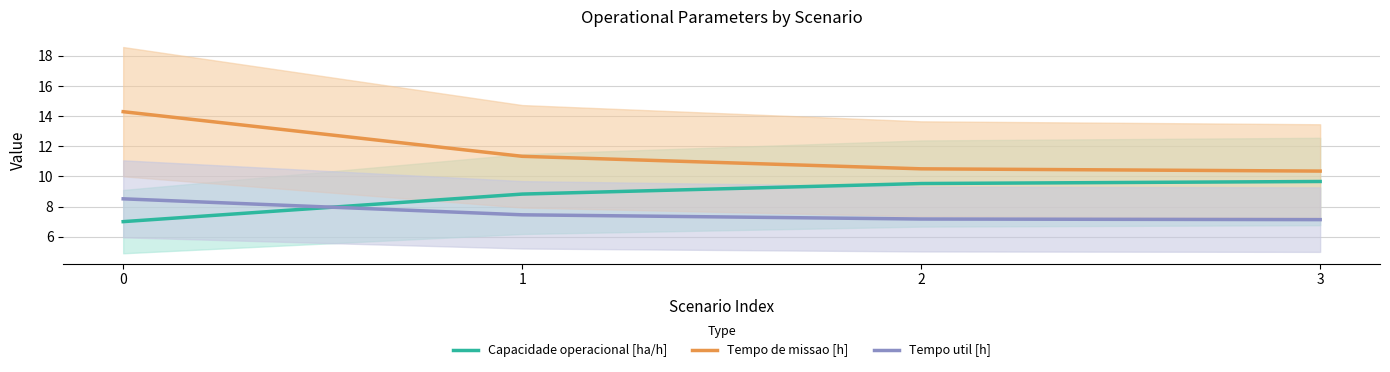

True or false: Tempo de missao [h] and Tempo util [h] cross at least once.

False